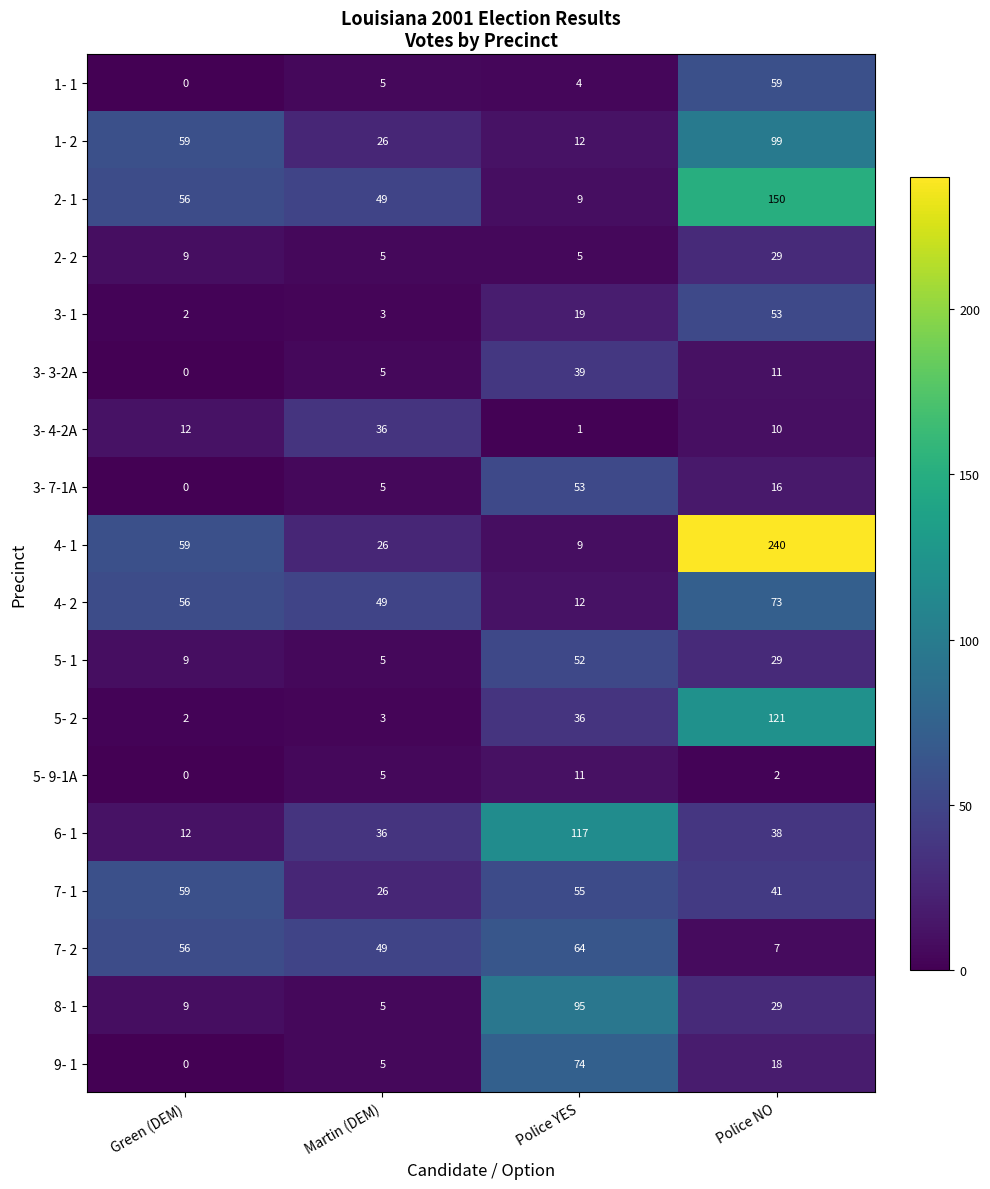

True or false: 5- 9-1A has a value of 5 at Martin (DEM).

True